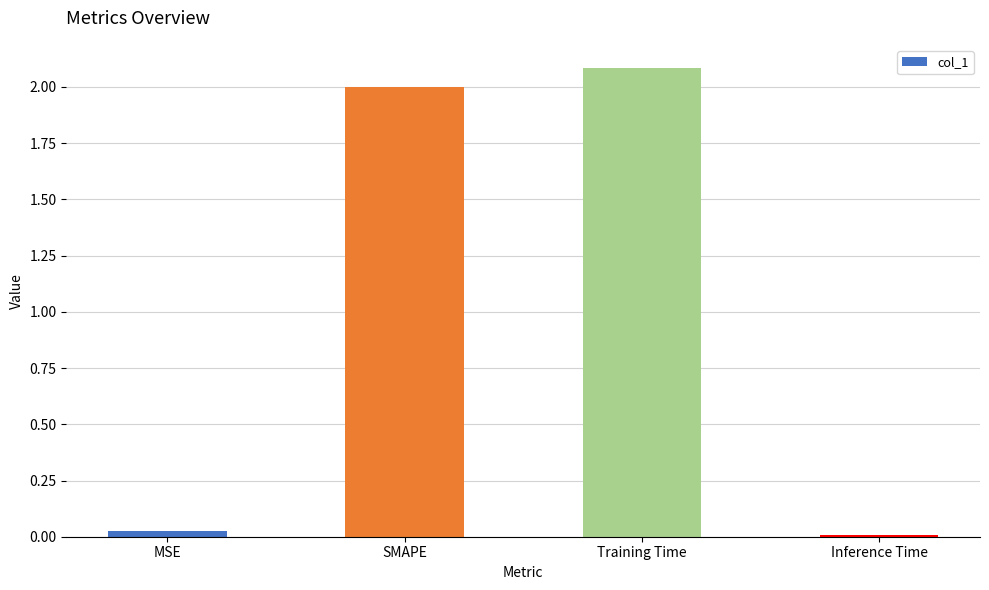

What is the difference between the maximum and second lowest values?

2.1